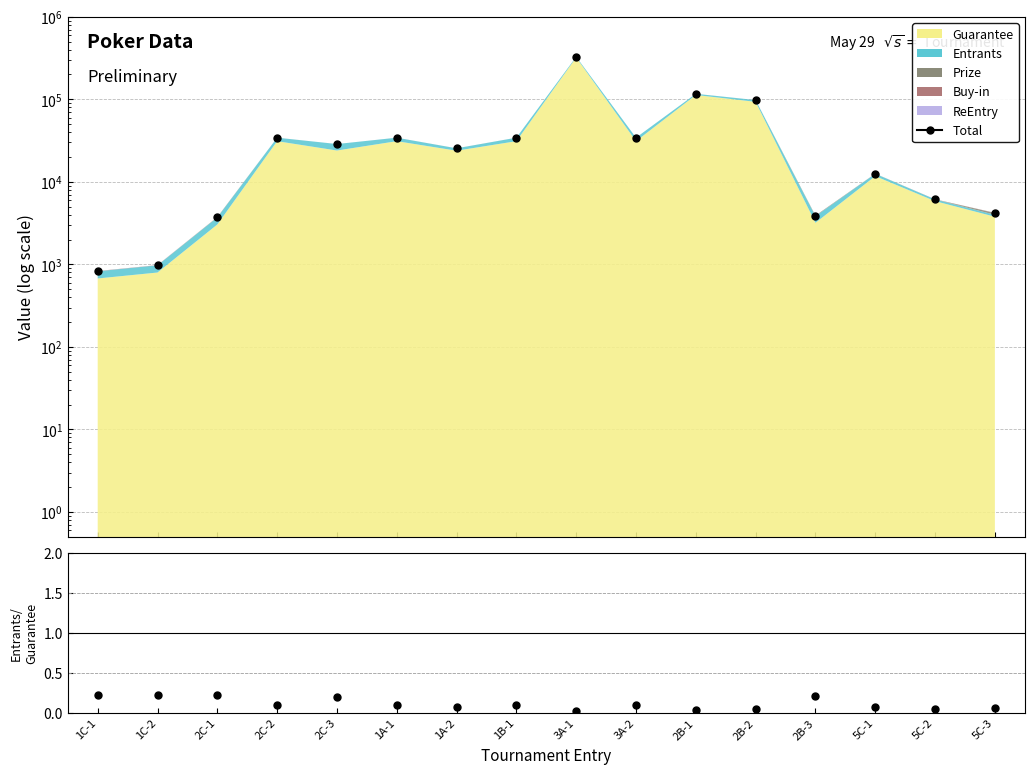

The value at 2C-2 is 34306.6. True or false?

True